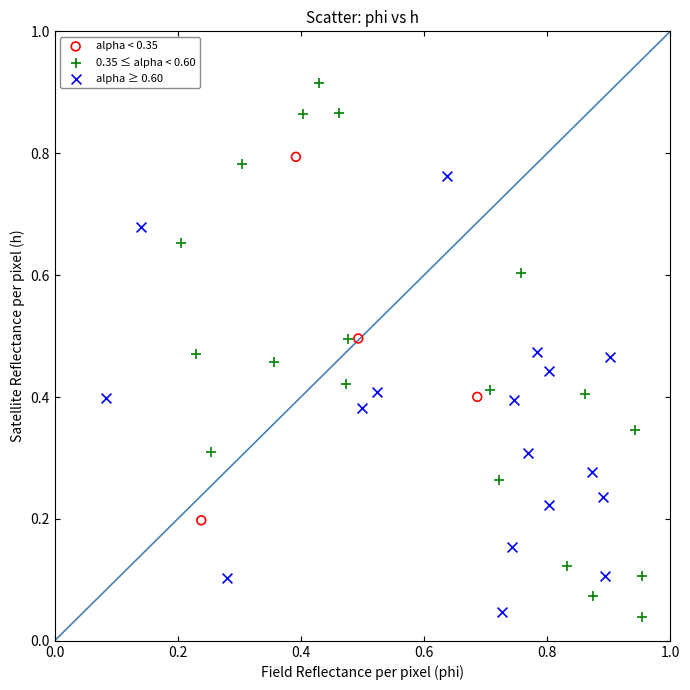

Which series has the largest Y range (max minus min)?

0.35 ≤ alpha < 0.60